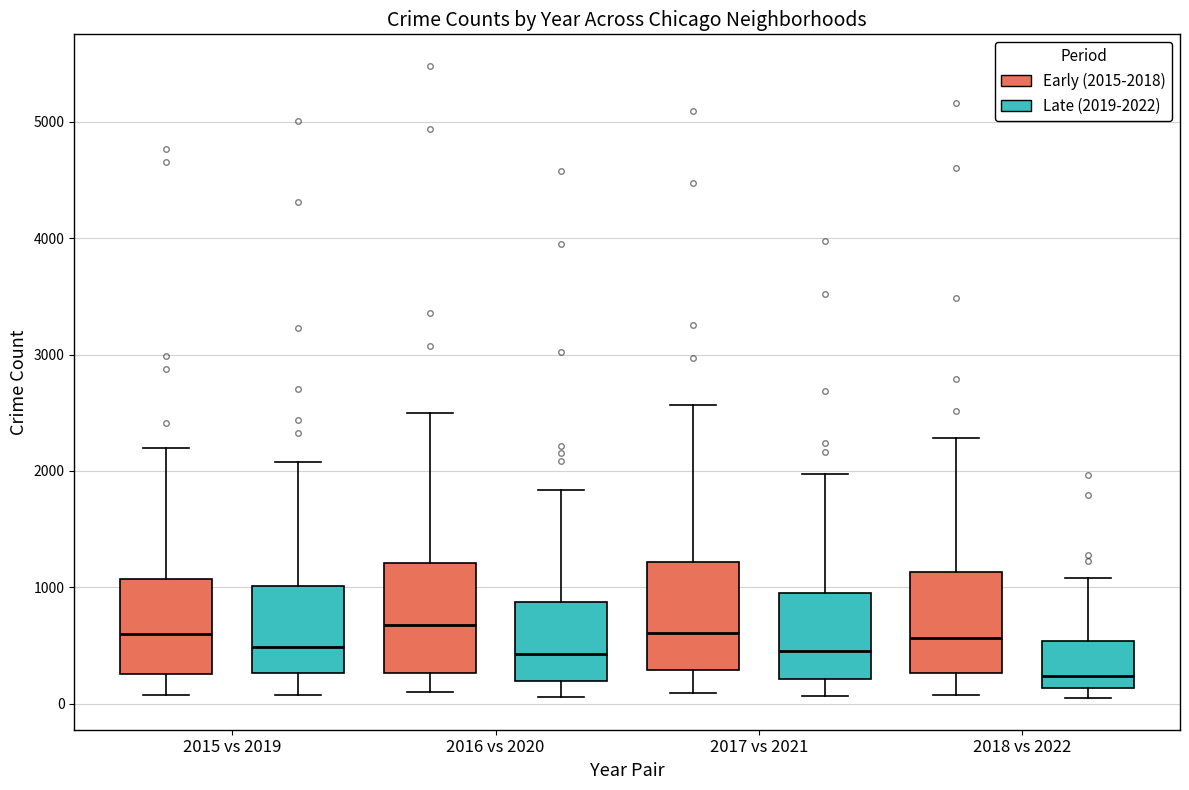

Where does the lower whisker of the box for 2017 vs 2021 (Late (2019-2022)) end on the y-axis? The values are not printed on the chart, so give them approximately, as read against the axis.

100